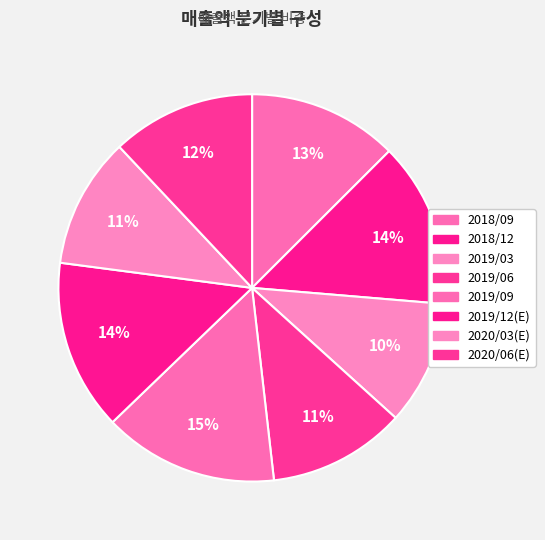

Rank the categories by value from lowest to highest.

2019/03, 2020/03(E), 2019/06, 2020/06(E), 2018/09, 2018/12, 2019/12(E), 2019/09